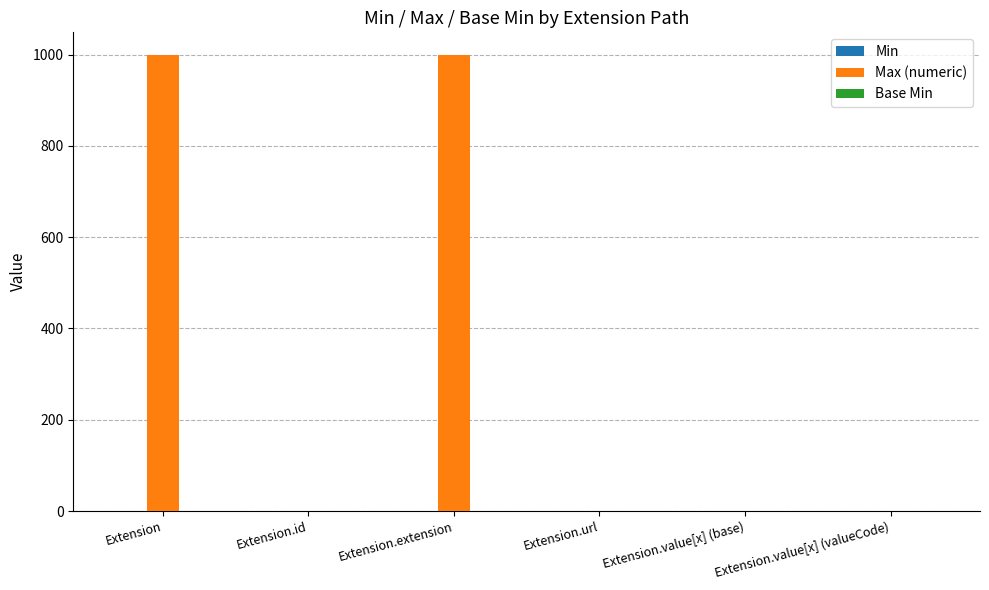

Which series changed the most between Extension.extension and Extension.value[x] (base)?

Max (numeric)